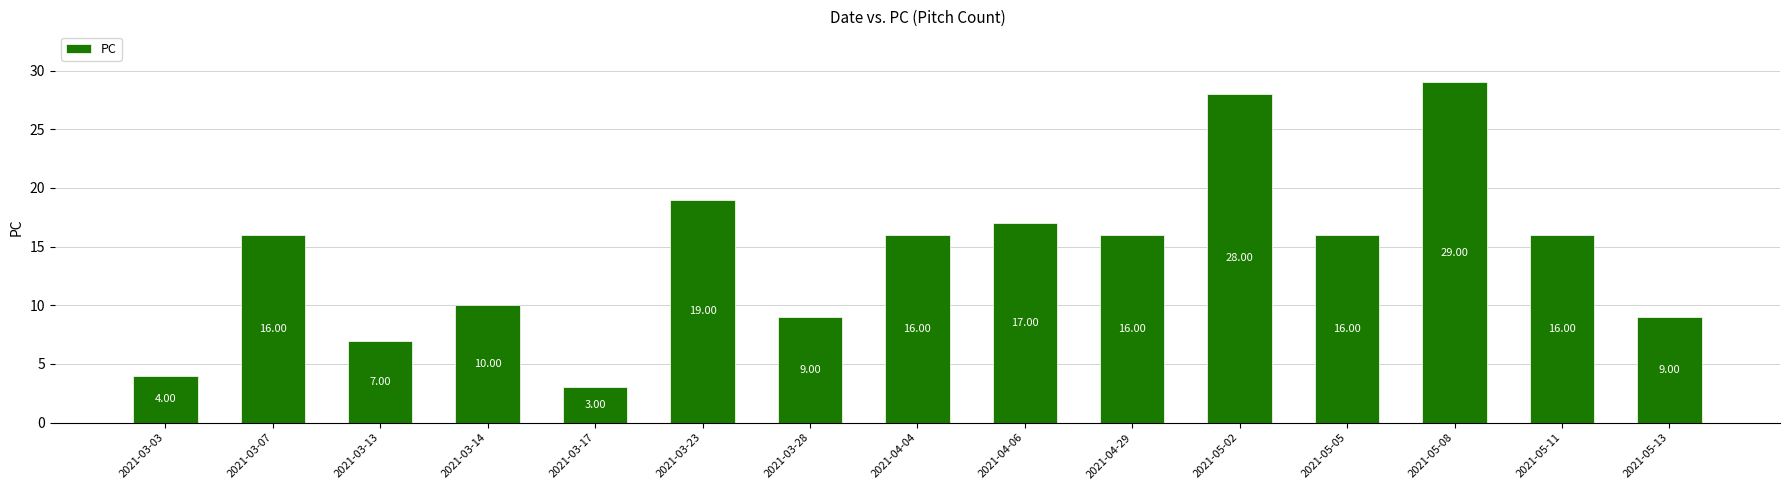

What is the sum of the values at 2021-04-29 and 2021-03-13?

23